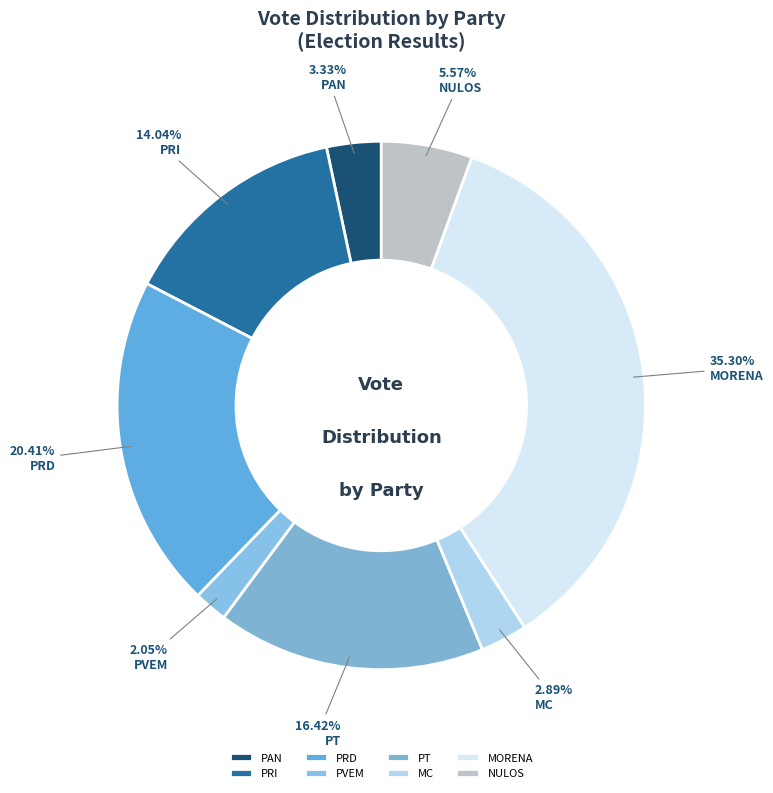

How many segments does this pie chart have?

8